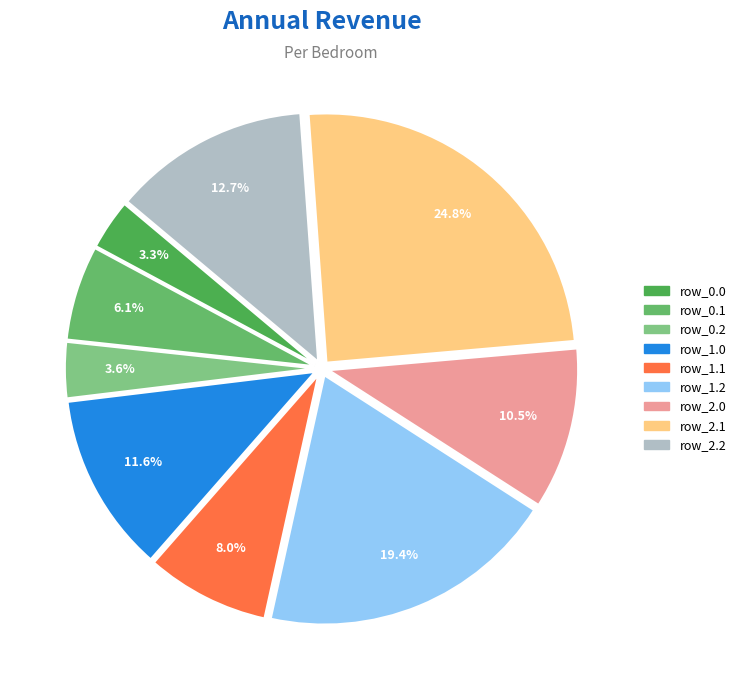

What percentage is the row_2.2 slice, to the nearest percent?

13%